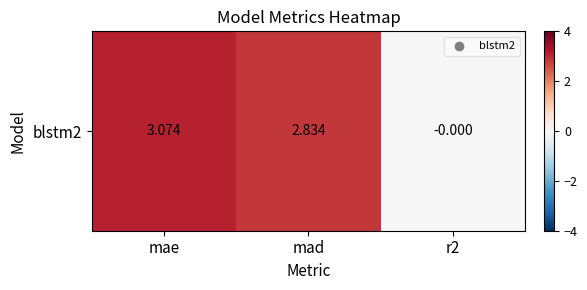

Reading left to right, extract all data points from this chart.

mae=3.1	mad=2.8	r2=-0.0